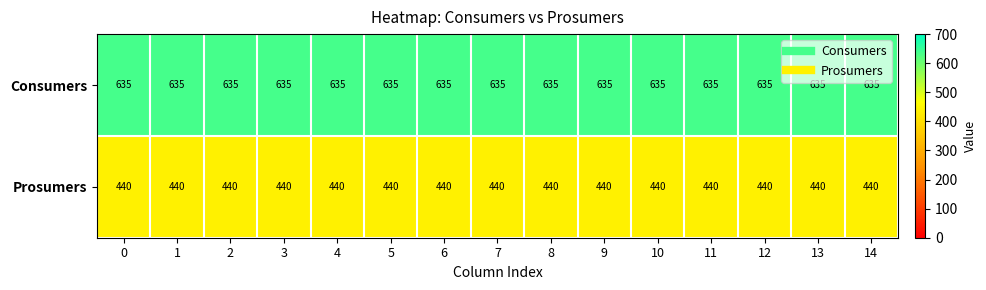

Count the number of data series in this chart.

2